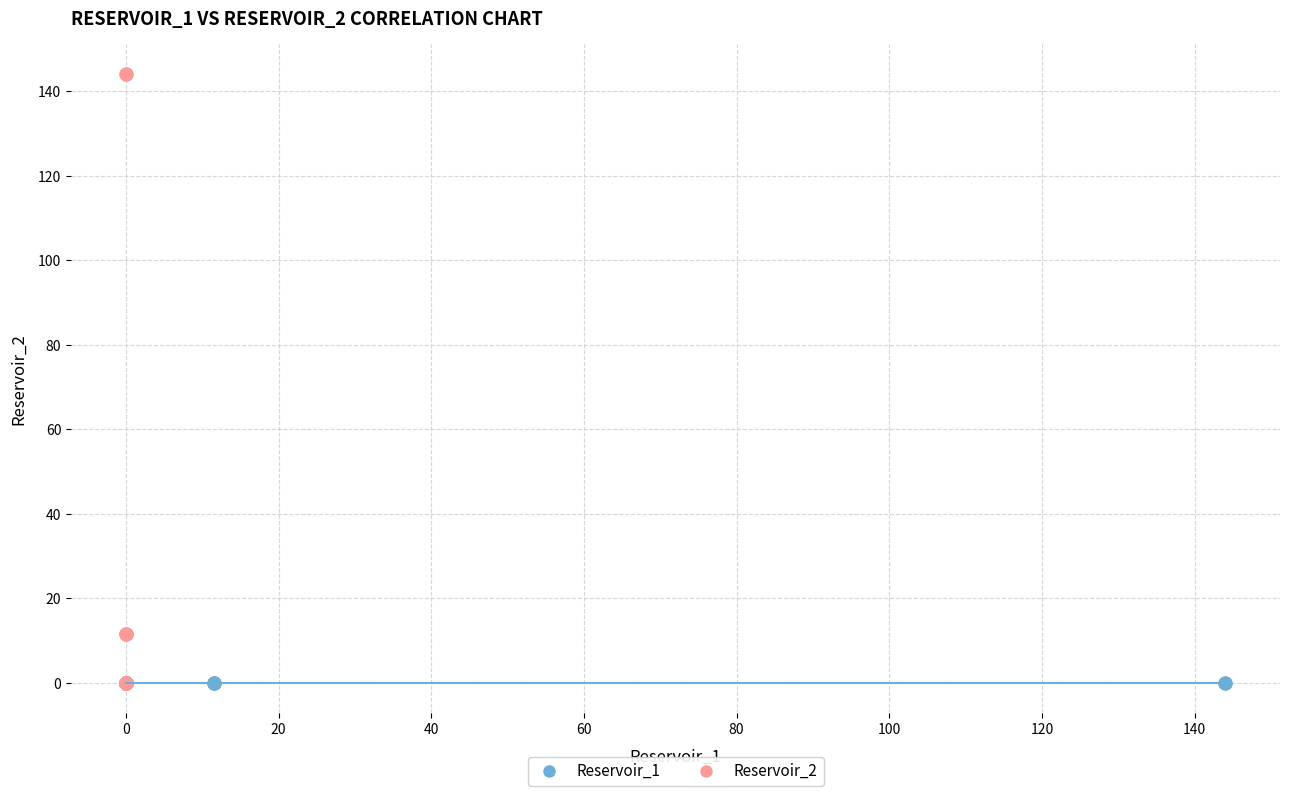

Which series reaches the maximum Y coordinate?

Reservoir_2